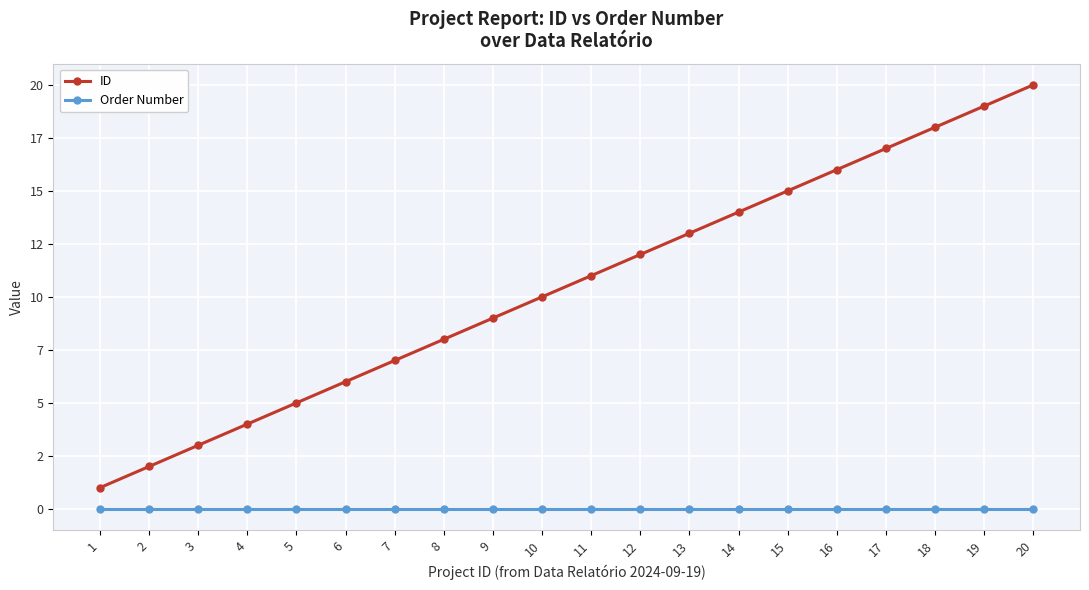

Rank the series at 20 from highest to lowest value.

ID, Order Number